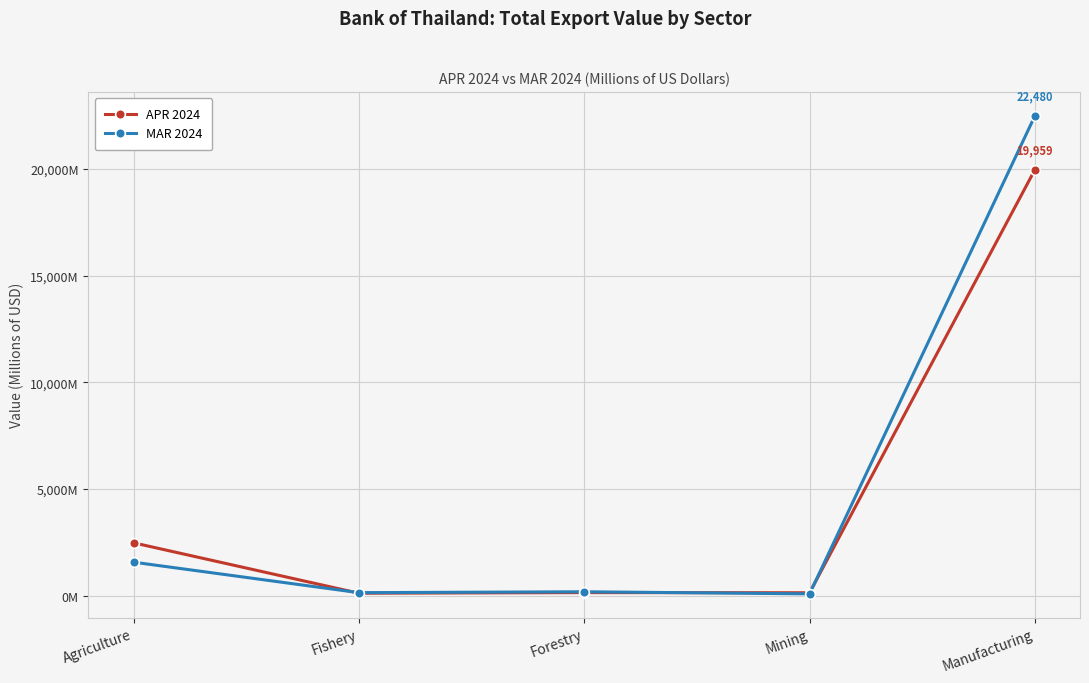

Which series has the largest total across all categories?

MAR 2024